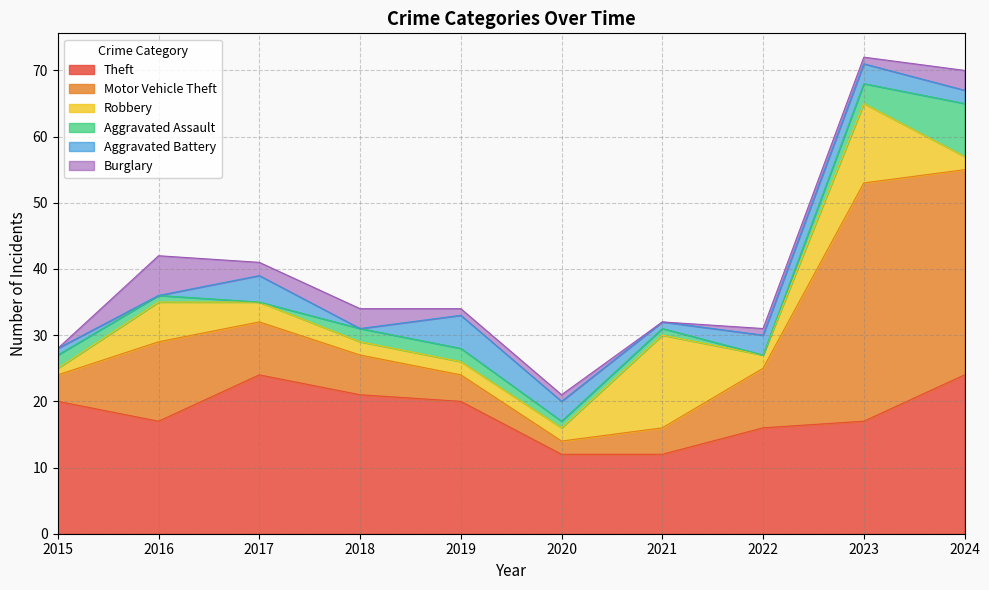

Rank the series by their maximum value, from lowest to highest.

Aggravated Battery, Burglary, Aggravated Assault, Robbery, Theft, Motor Vehicle Theft